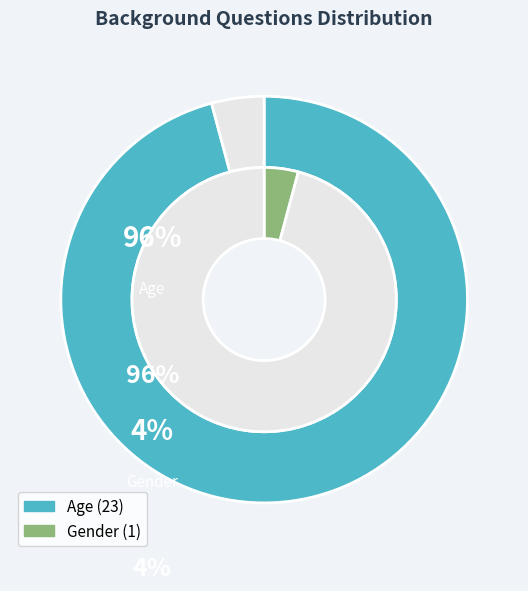

True or false: Age accounts for 99% of the total.

False